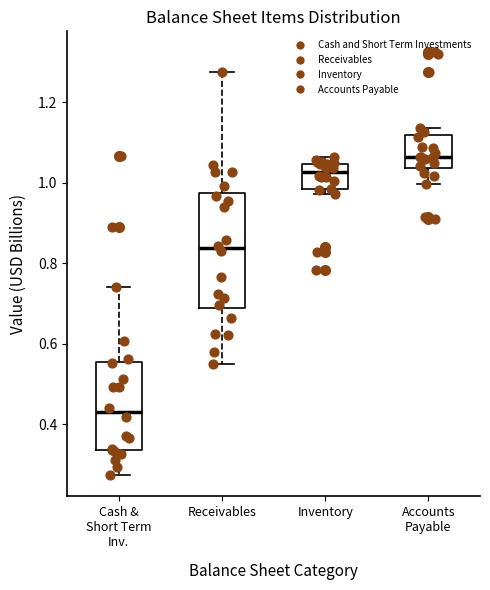

Which box has the highest median line?

Accounts Payable